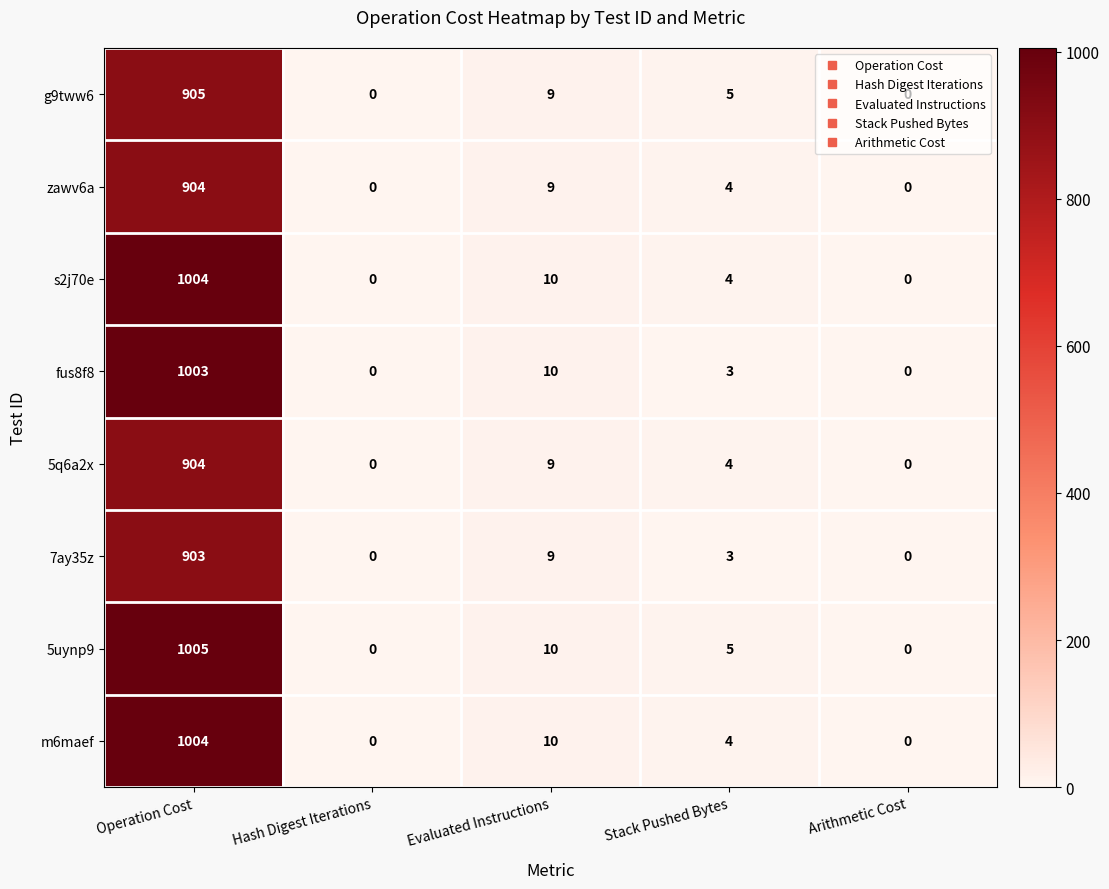

How many distinct data groups are displayed?

8